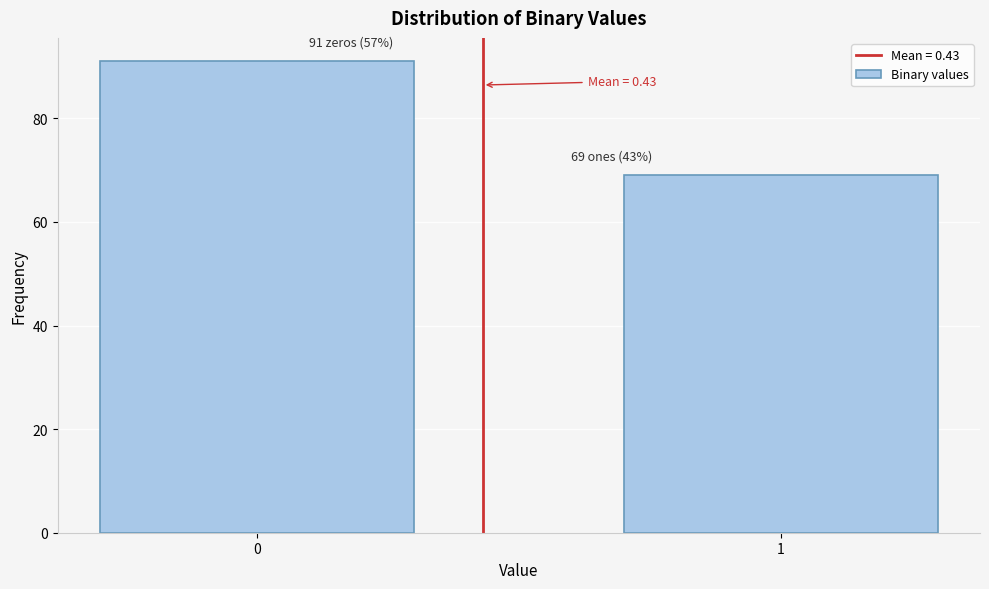

Reading left to right, what are all the values shown in this chart?

91	69